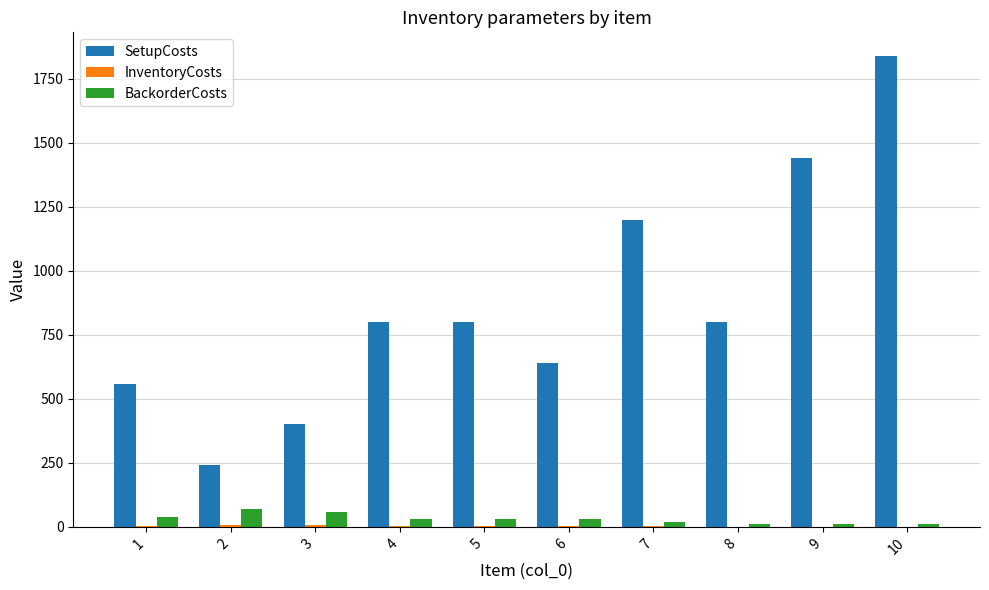

What is the sum of all SetupCosts values?

8720